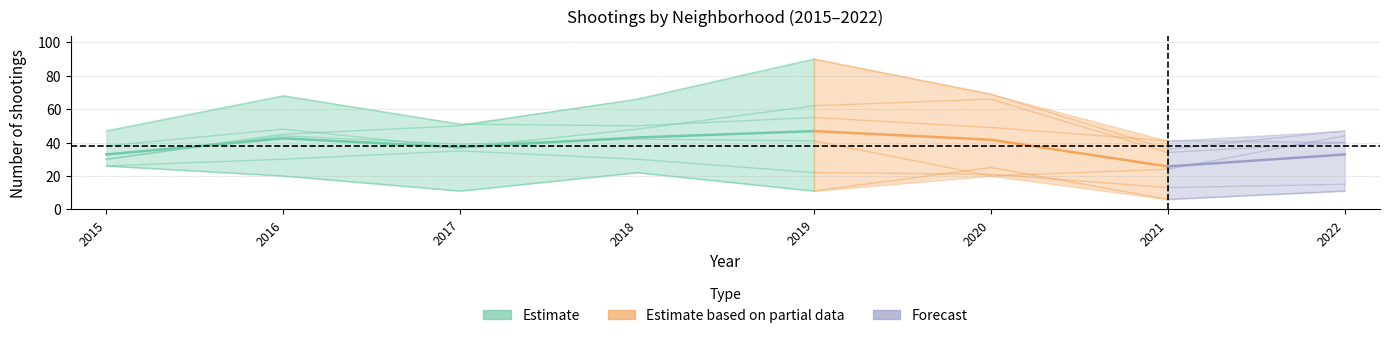

How many times do Englewood and Grand Crossing cross each other?

1